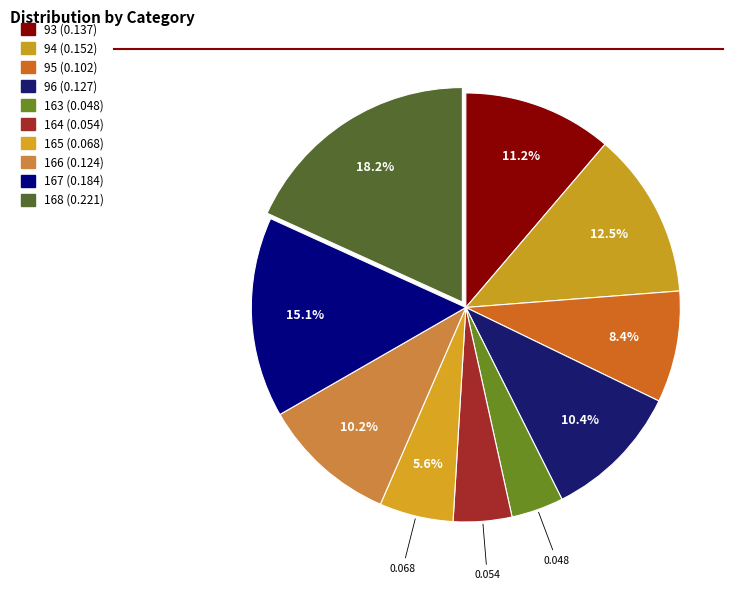

How many segments does this pie chart have?

10